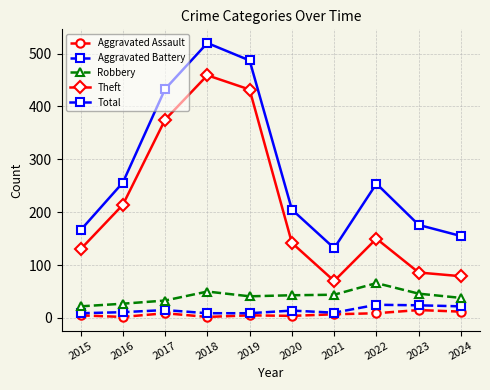

What is the minimum value shown in the chart?

2